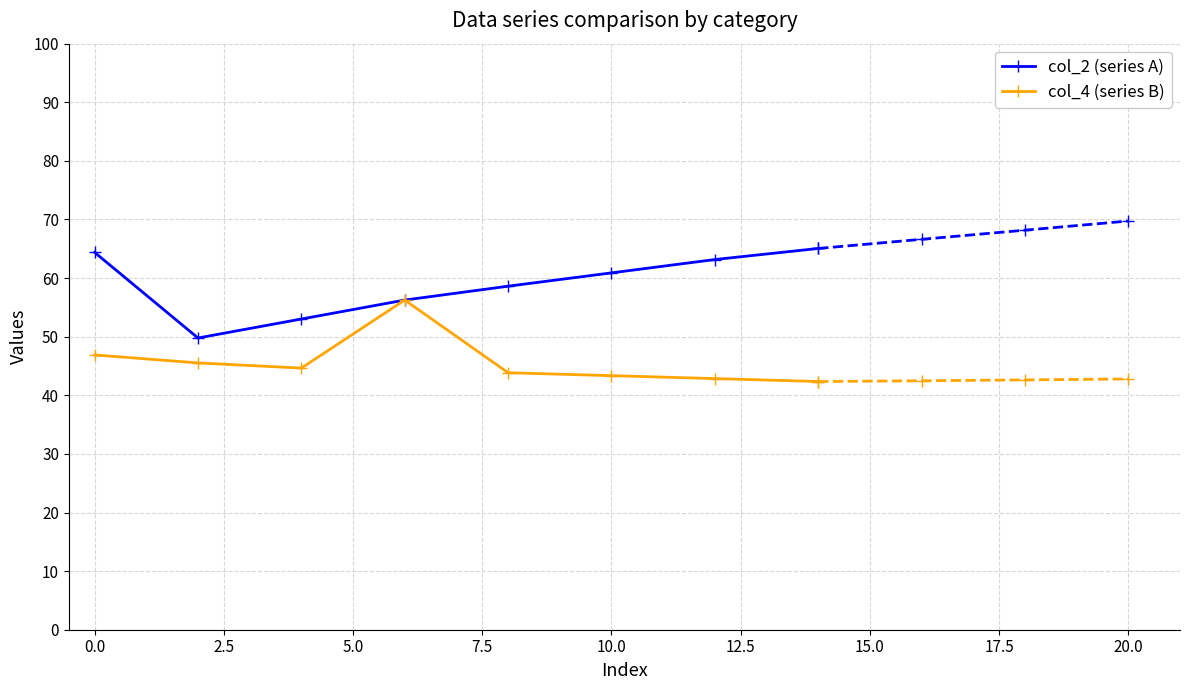

Is it true that col_4 (series B) equals 46.9 at 0.0?

True